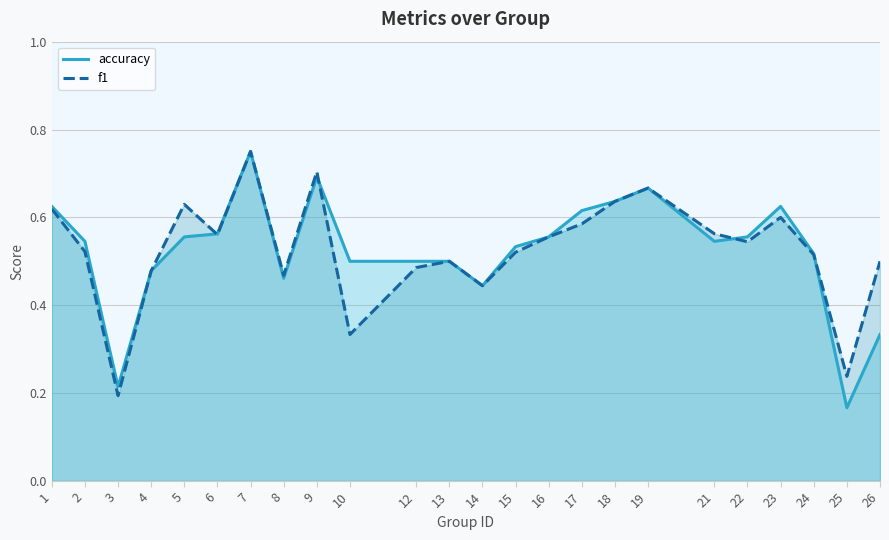

The value of accuracy at 23 is 1.0. True or false?

False